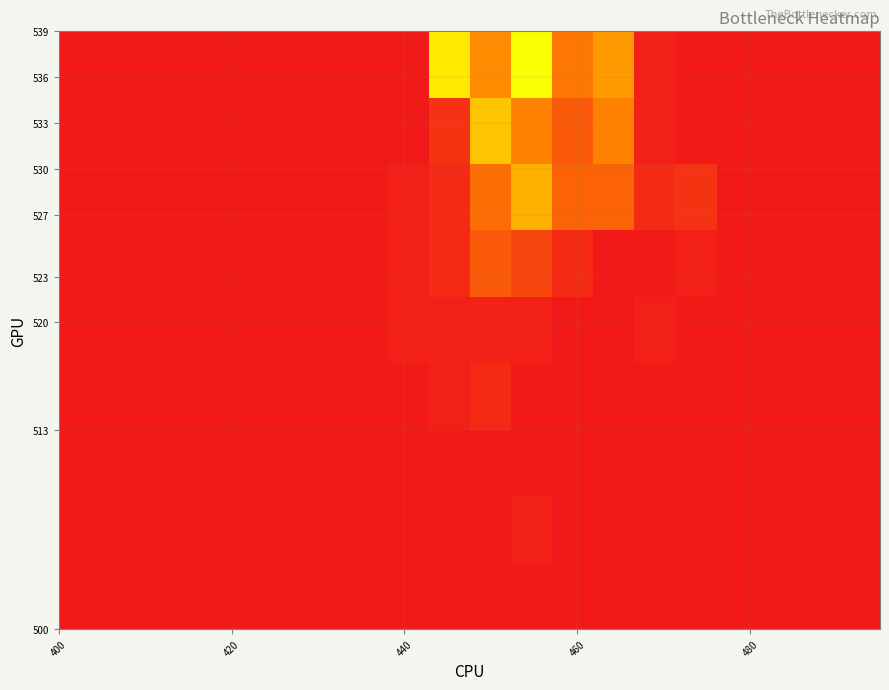

How many distinct data groups are displayed?

9